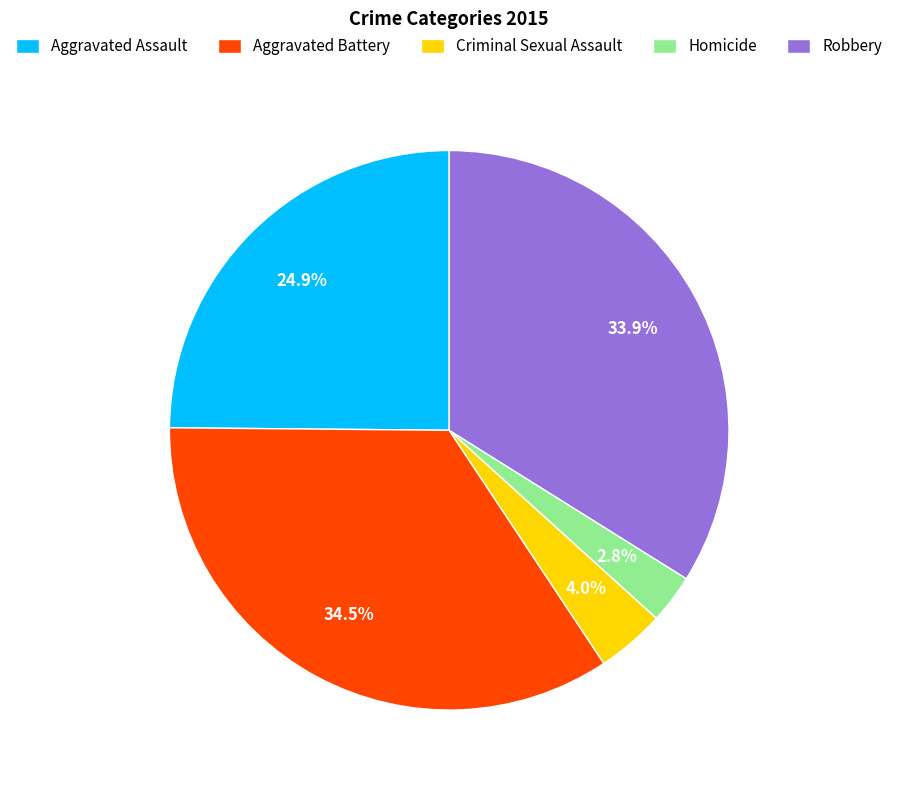

Does any single category account for the majority?

No